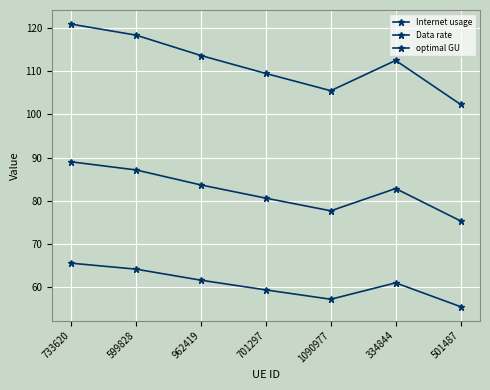

How many lines are shown in the chart?

3